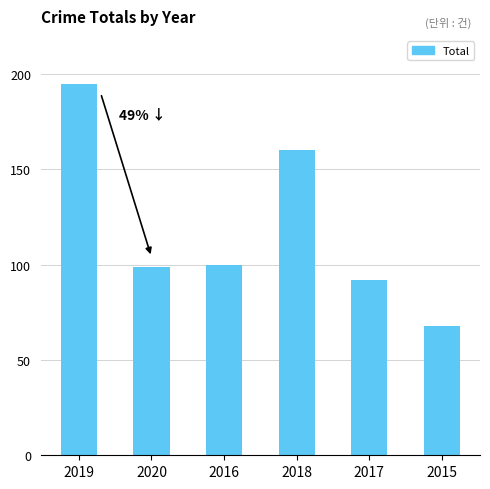

Between 2018 and 2020, which is larger?

2018